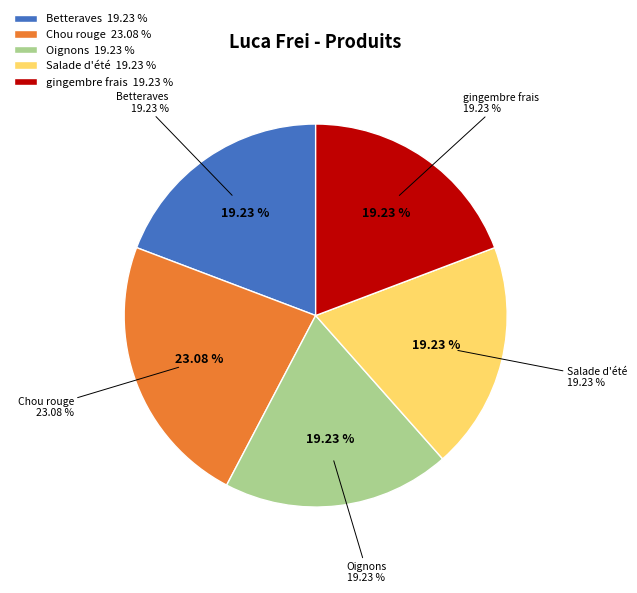

Count the number of slices in the pie.

5